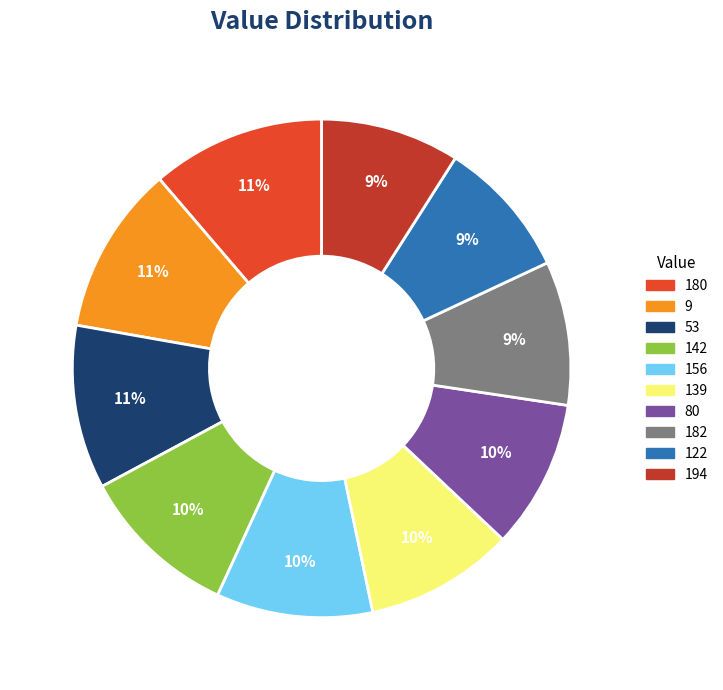

The 156 slice represents 25% of the pie. True or false?

False